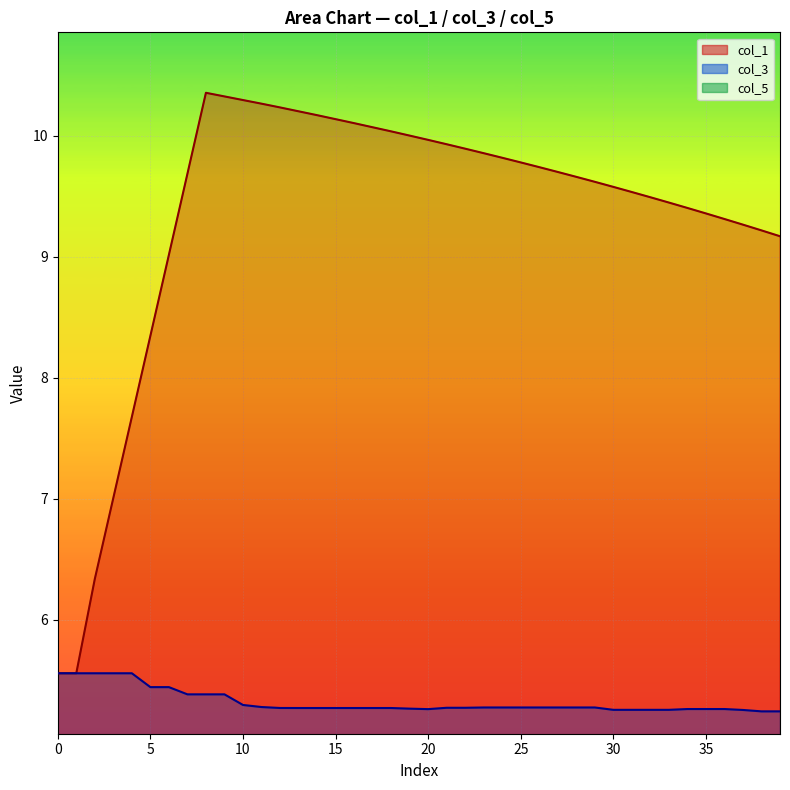

How many values in the col_5 series exceed 0?

8